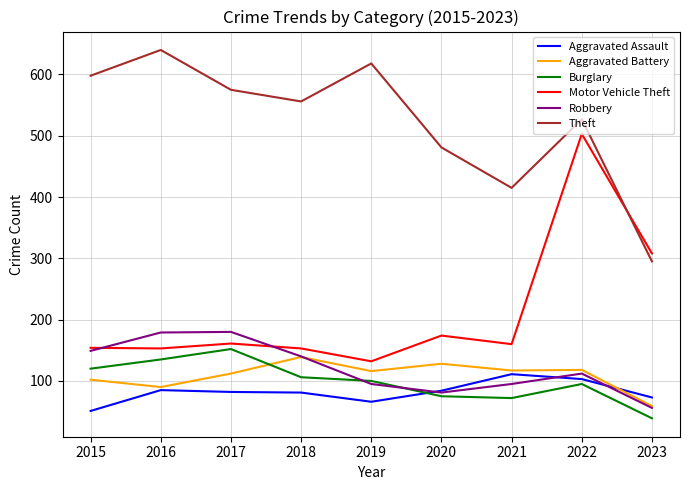

Which series has the largest range (max minus min)?

Motor Vehicle Theft